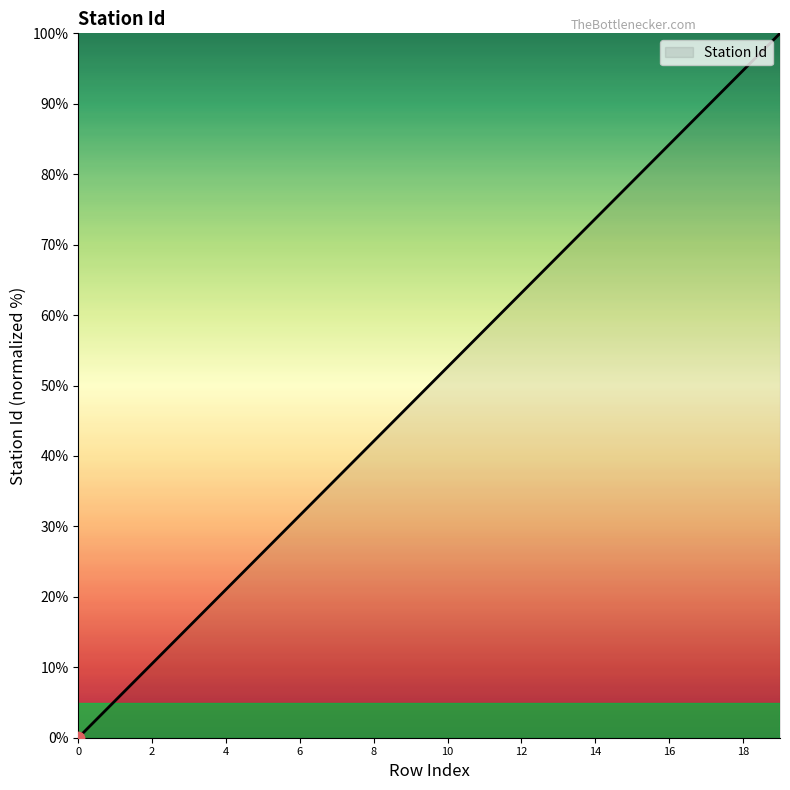

What is the difference between the maximum and minimum values?

100.0